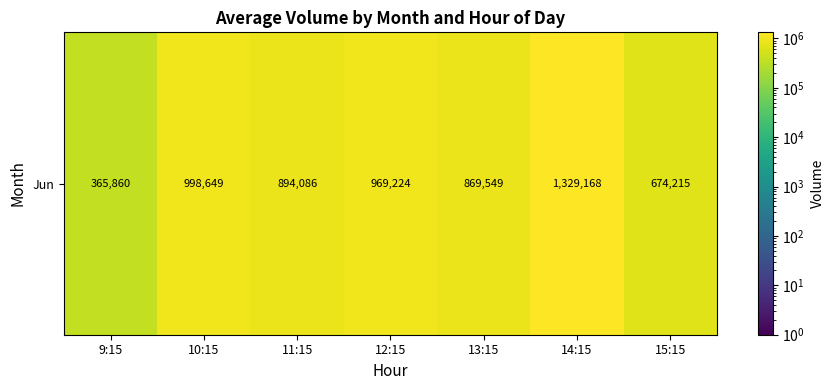

What is the difference between the maximum and minimum values?

963308